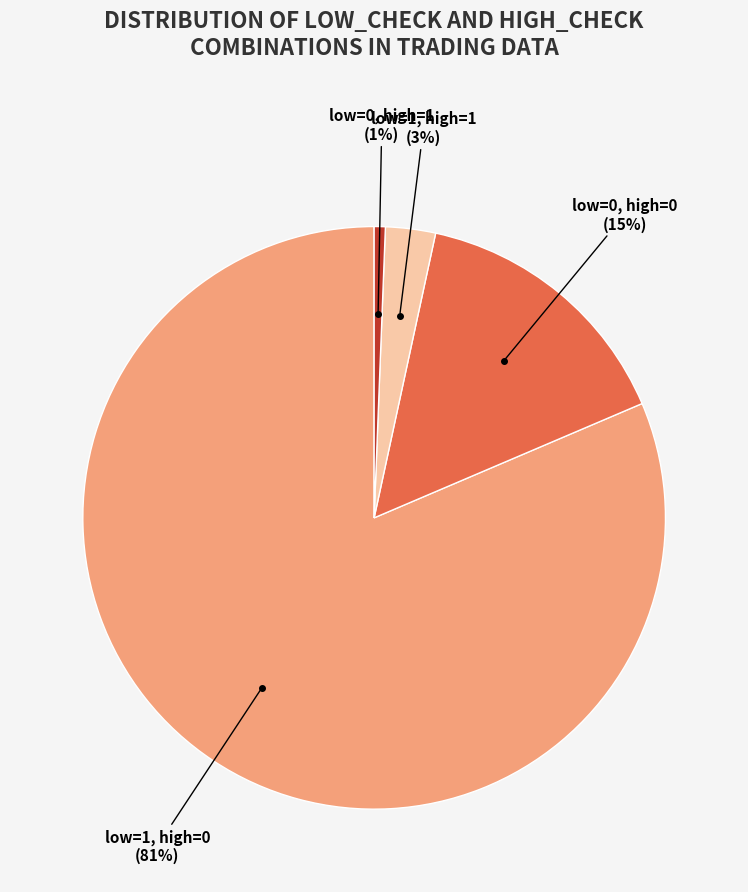

How many segments does this pie chart have?

4